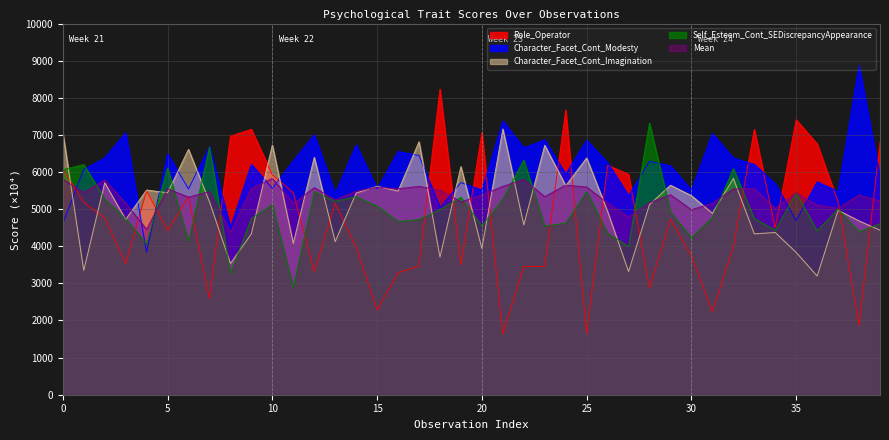

What is the maximum value shown in the chart?

8880.1